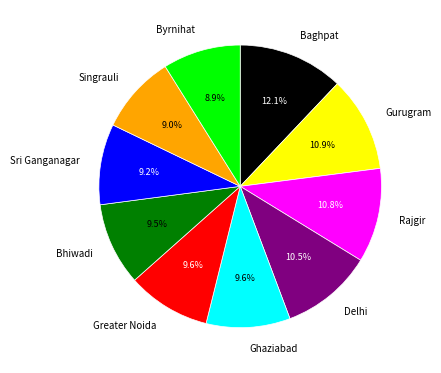

Which slice is the largest?

Baghpat